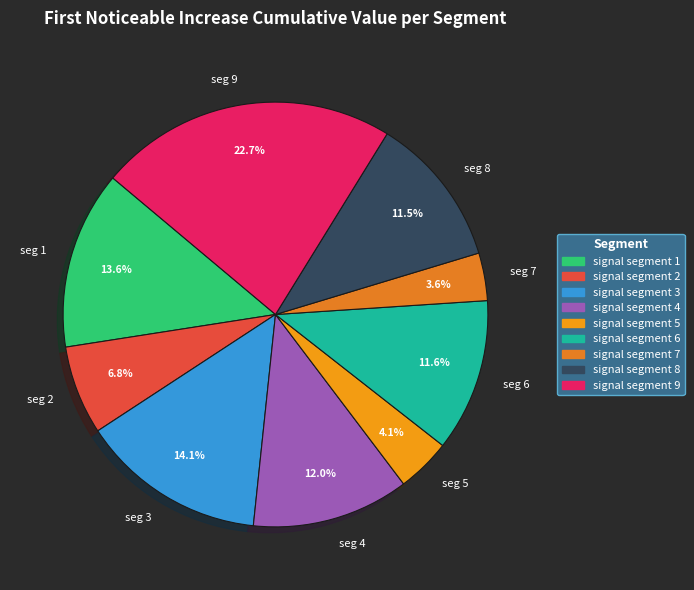

Is the sum of seg 8 and seg 3 greater than half?

No